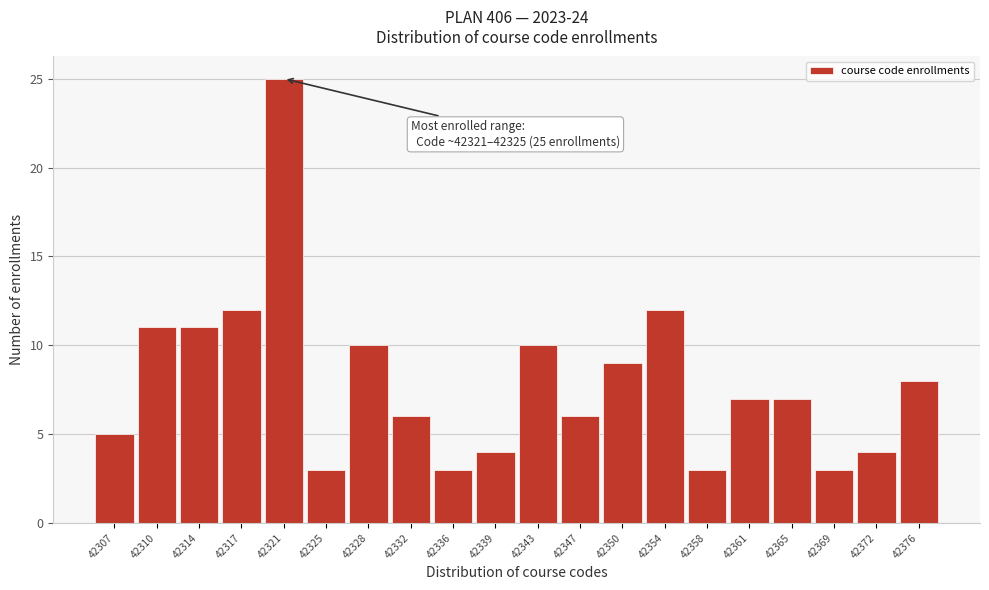

Reading right to left, what are all the values shown in this chart?

8	4	3	7	7	3	12	9	6	10	4	3	6	10	3	25	12	11	11	5